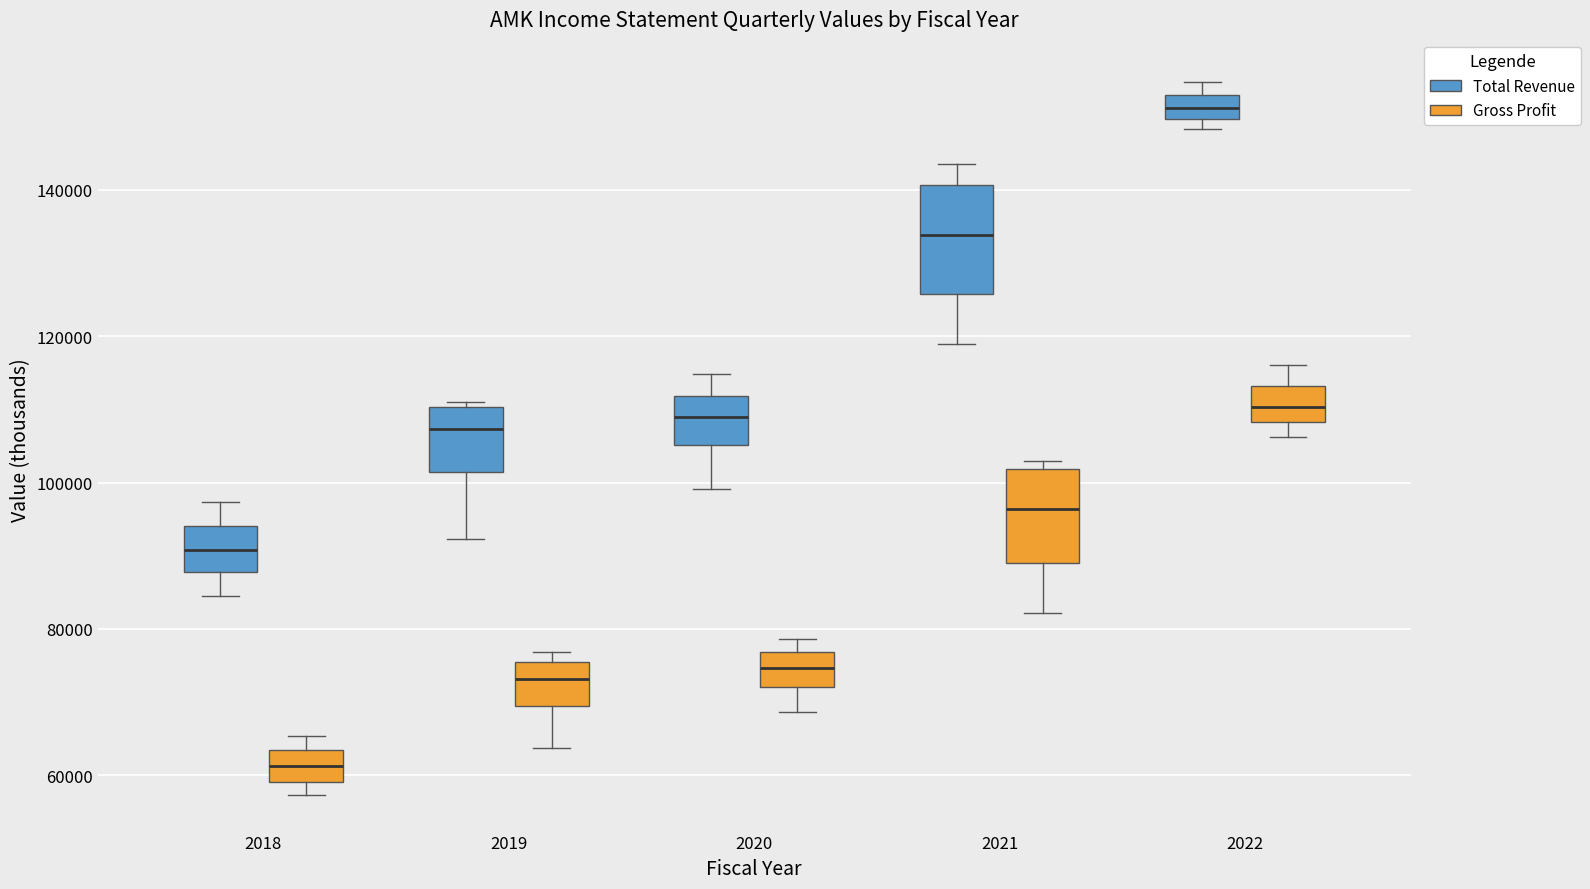

Reading left to right, transcribe this box plot: for each box, give where its median line is, the range the box spans, and where its two whiskers end, as read against the y-axis. The values are not printed on the chart, so give them approximately, as read against the axis.

2018 (Total Revenue): median 90000, box 88000 to 94000, whiskers 84000 to 98000
2018 (Gross Profit): median 62000, box 60000 to 64000, whiskers 58000 to 66000
2019 (Total Revenue): median 108000, box 102000 to 110000, whiskers 92000 to 112000
2019 (Gross Profit): median 74000, box 70000 to 76000, whiskers 64000 to 76000 (just above the box's upper edge)
2020 (Total Revenue): median 110000, box 106000 to 112000, whiskers 100000 to 114000
2020 (Gross Profit): median 74000, box 72000 to 76000, whiskers 68000 to 78000
2021 (Total Revenue): median 134000, box 126000 to 140000, whiskers 120000 to 144000
2021 (Gross Profit): median 96000, box 90000 to 102000, whiskers 82000 to 104000
2022 (Total Revenue): median 152000 (inside the box), box 150000 to 152000, whiskers 148000 to 154000
2022 (Gross Profit): median 110000, box 108000 to 114000, whiskers 106000 to 116000